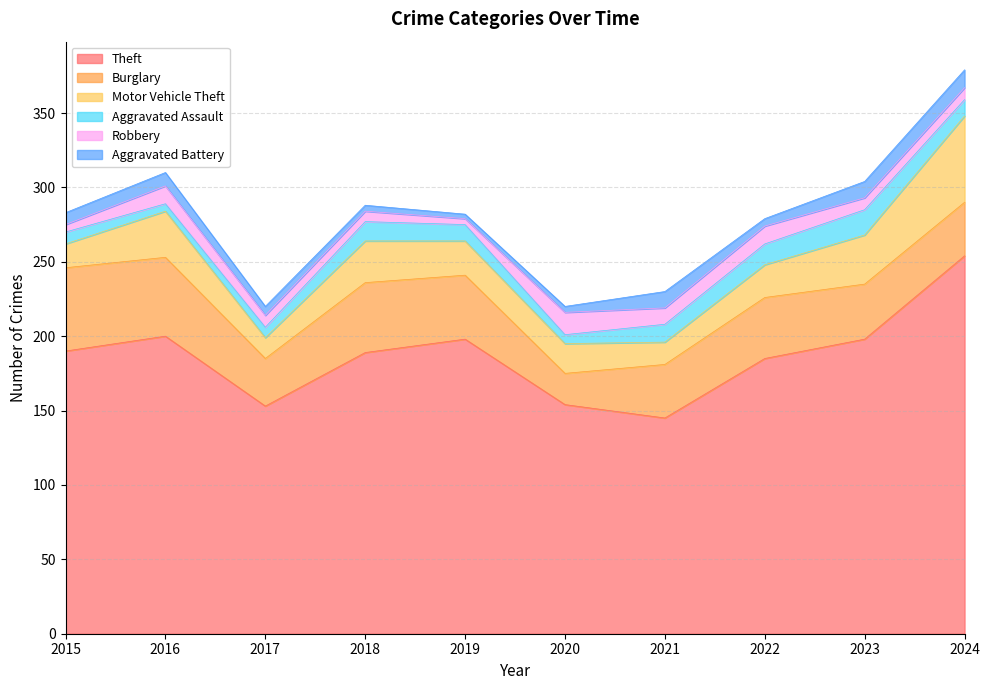

What is the spread (max minus min) of values at 2015?

185